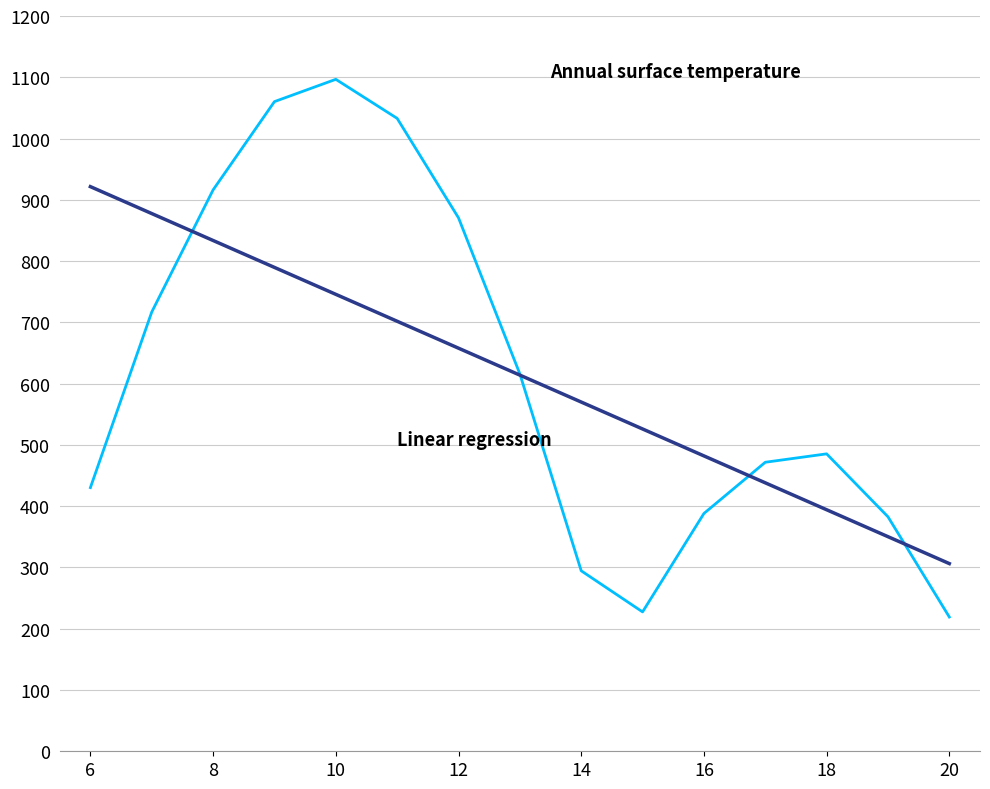

What is the greatest value displayed?

1096.7